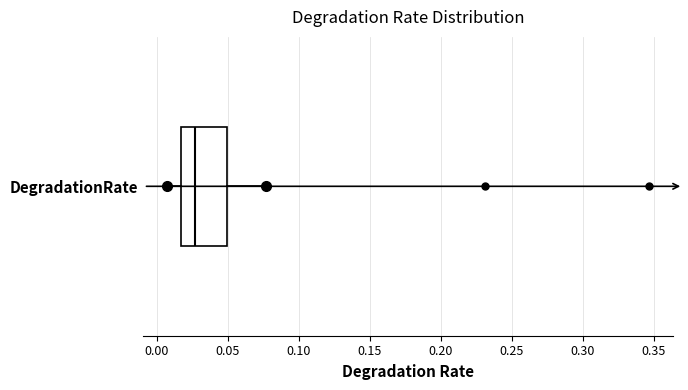

Where is the right edge of the box for DegradationRate on the x-axis? The values are not printed on the chart, so give them approximately, as read against the axis.

0.050